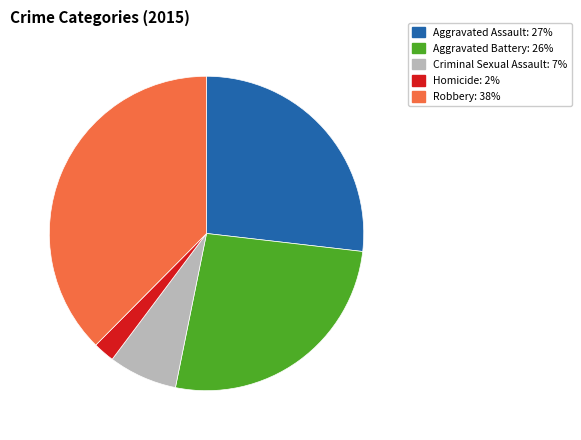

What is the ratio of the value at Aggravated Battery to the value at Criminal Sexual Assault?

3.7